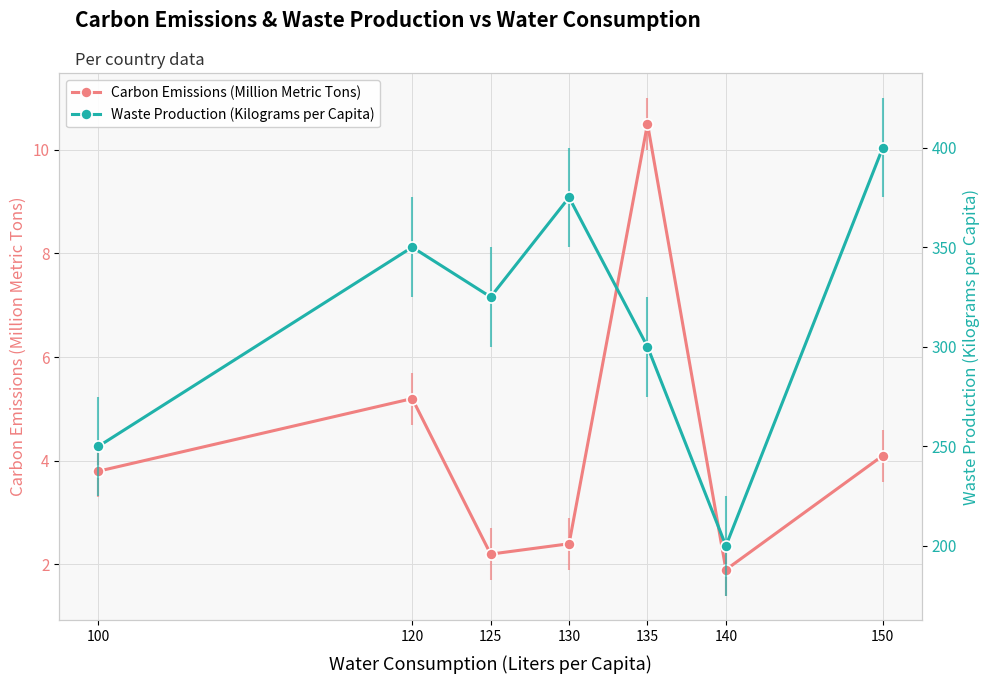

What is the value of the Carbon Emissions (Million Metric Tons) point at the 3rd from the left?

2.2